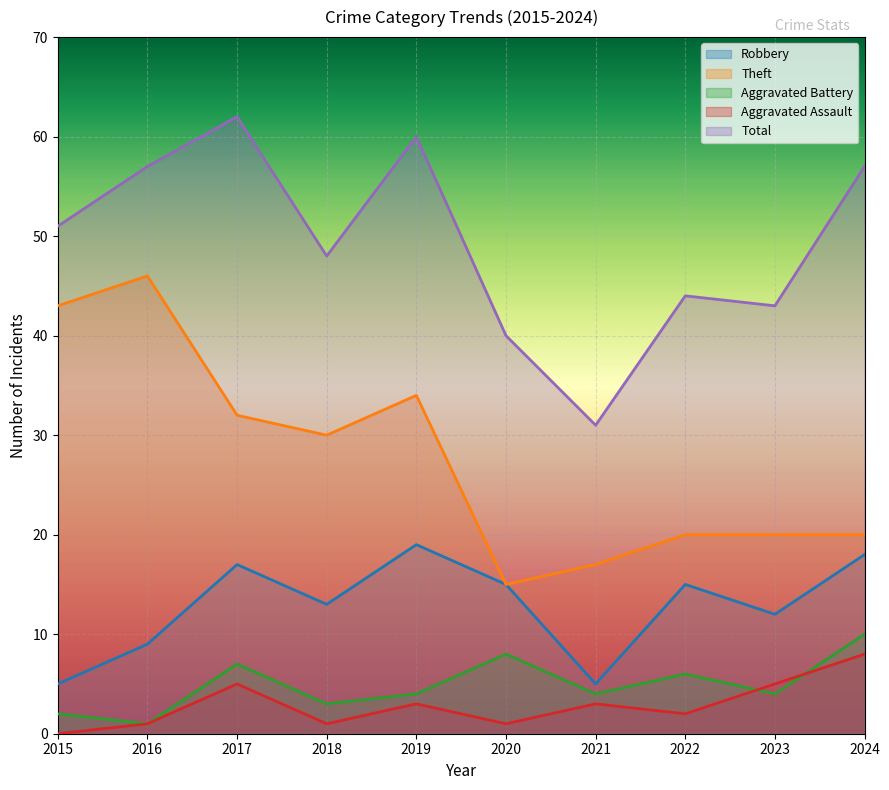

Is it true that Robbery equals 6 at 2023?

False